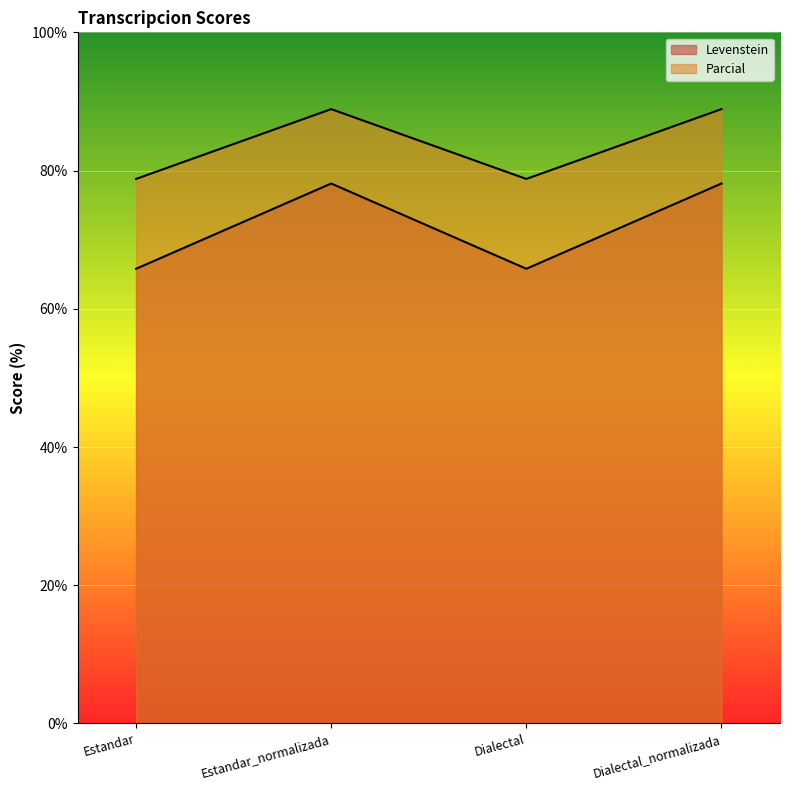

Is the value of Levenstein at Estandar_normalizada greater than the value of Parcial at Estandar?

Yes